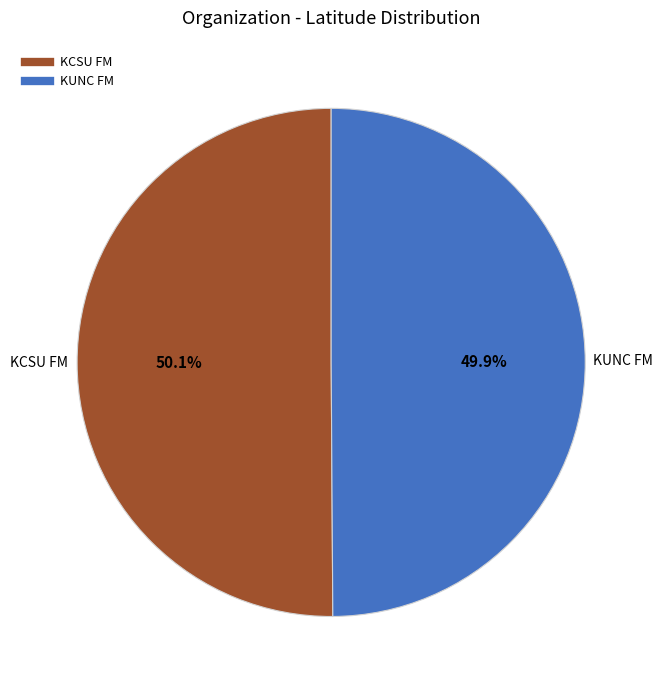

True or false: KUNC FM accounts for 50% of the total.

True